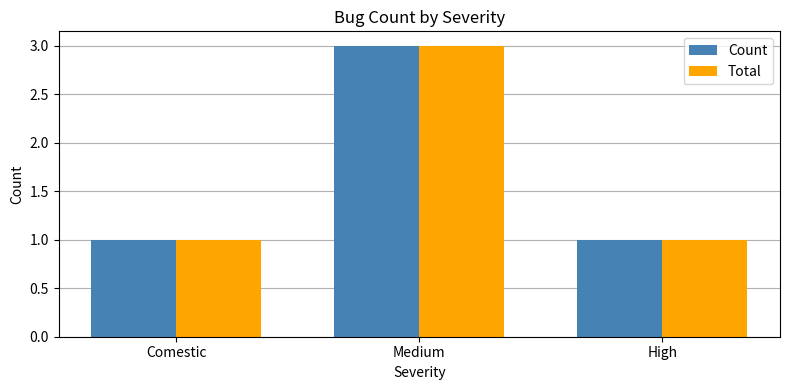

True or false: Total has a value of 1 at High.

True